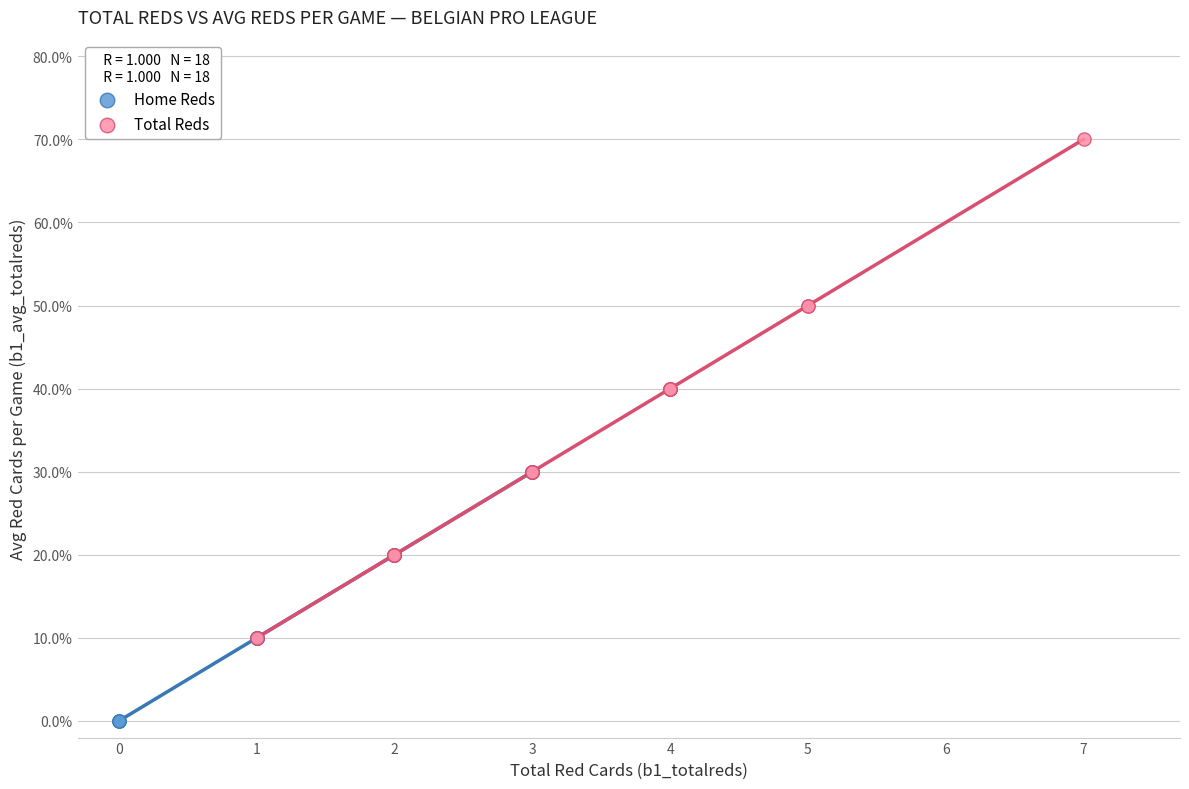

Which series contains the lowest Y value?

Home Reds